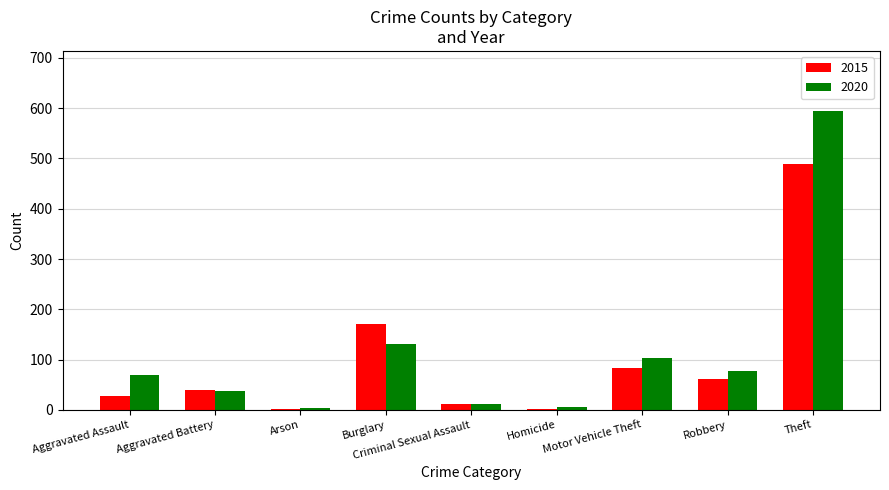

Are the bars horizontal?

No